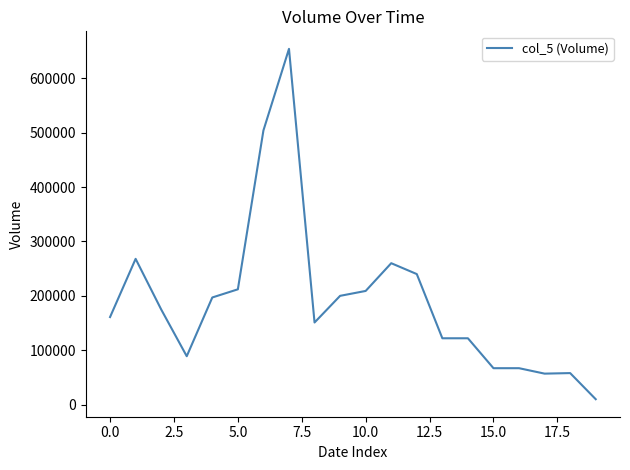

What is the maximum value shown in the chart?

654000